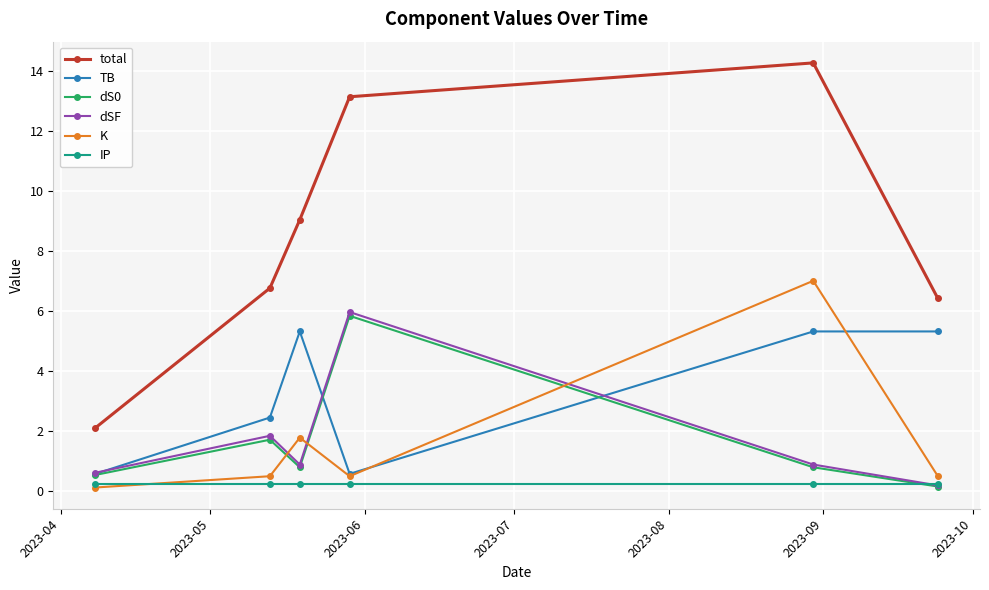

Which series has the largest total across all categories?

total